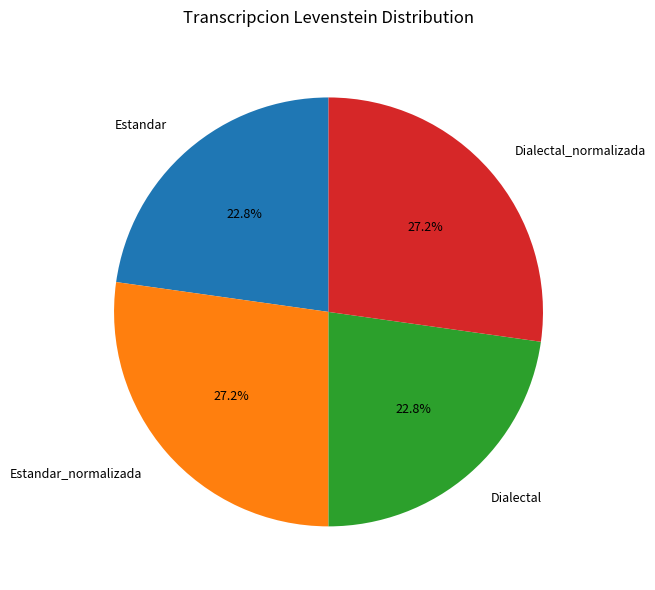

Does Dialectal account for over 50% of the chart?

No